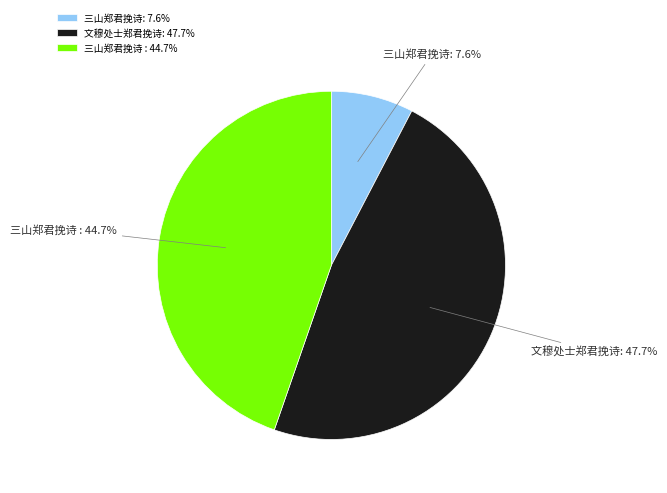

Which slice is the smallest?

三山郑君挽诗: 7.6%